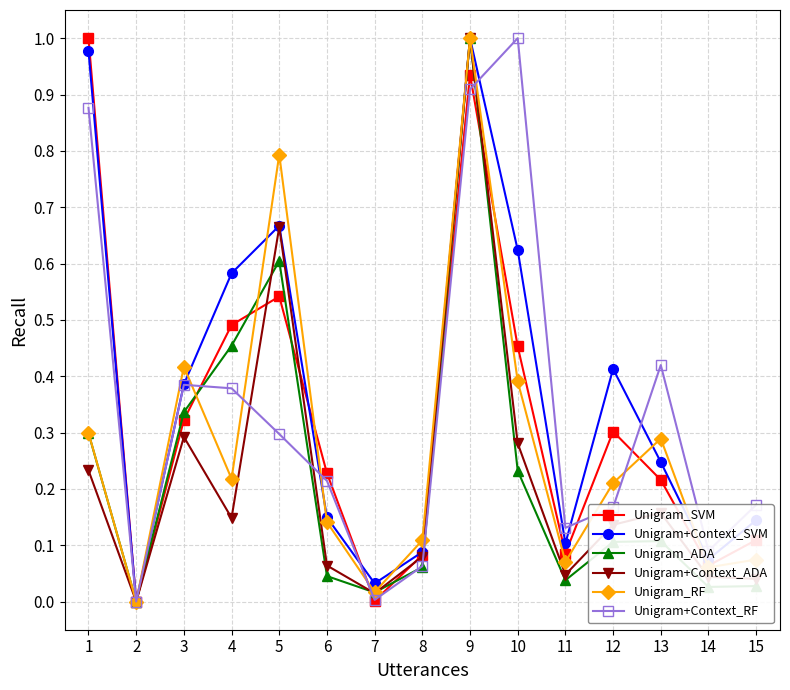

The Unigram_SVM series shows 0.1 at 15. True or false?

True